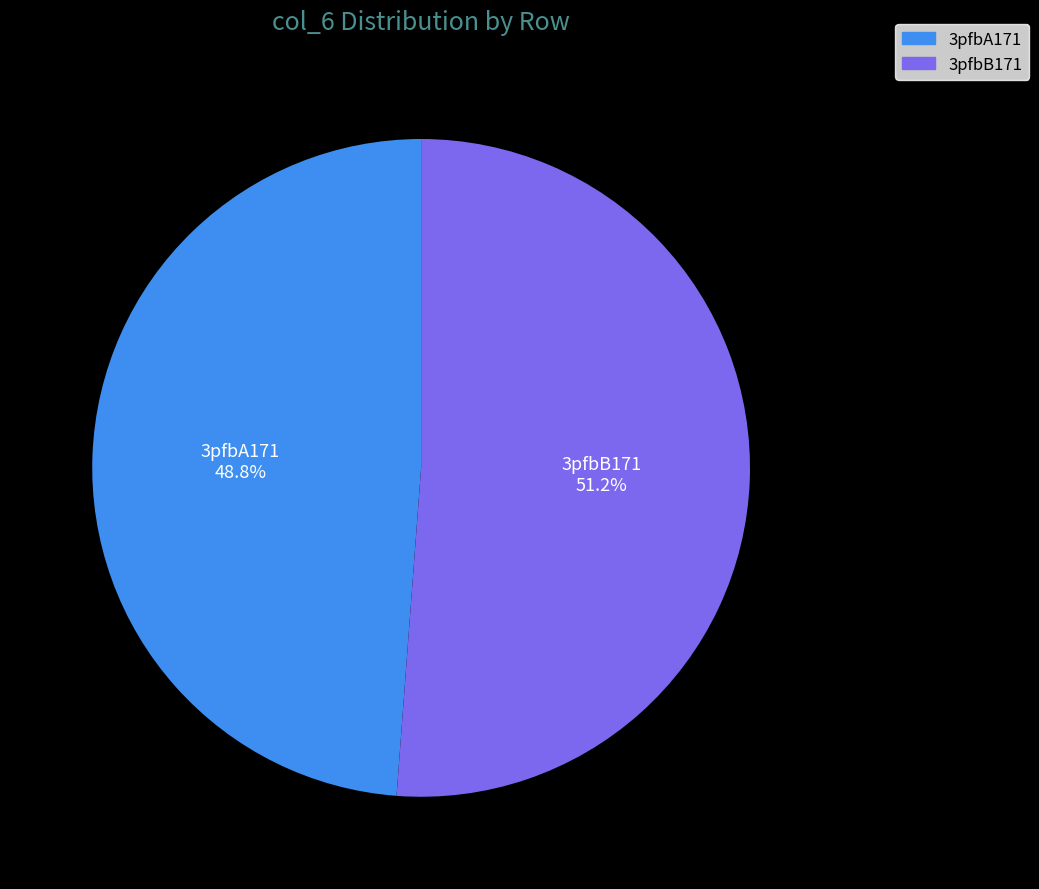

What is the largest slice in the pie chart?

3pfbB171